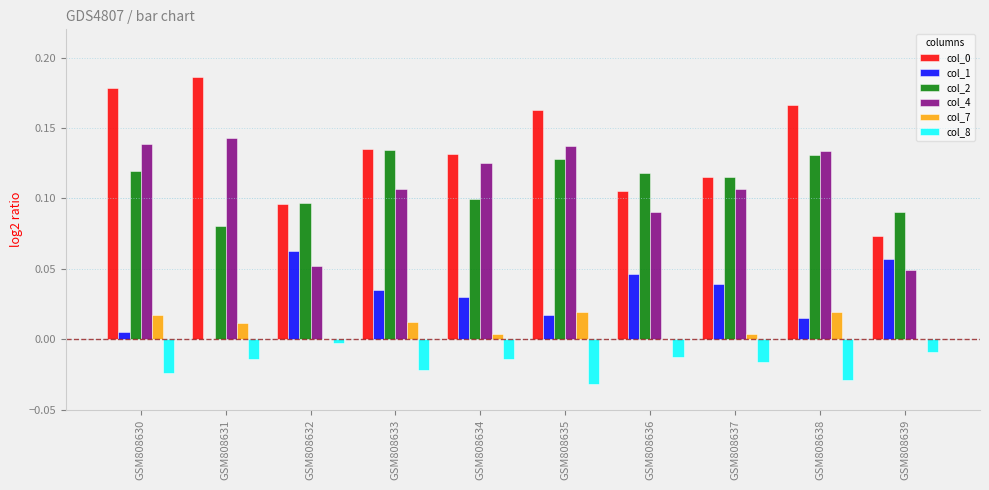

The value of col_7 at GSM808639 is 0.0. True or false?

True